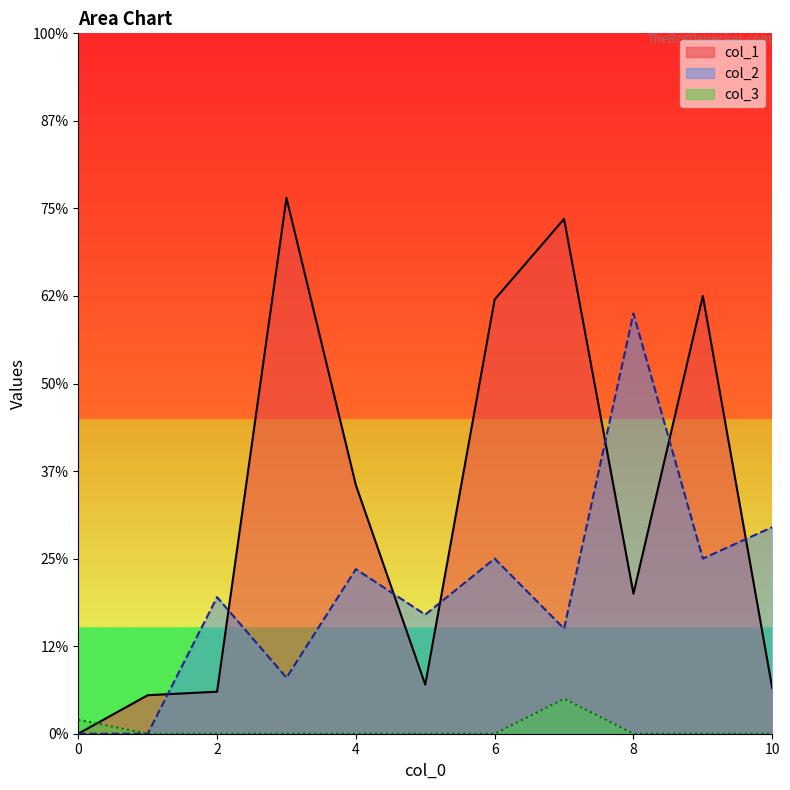

True or false: col_1 and col_3 cross at least once.

True